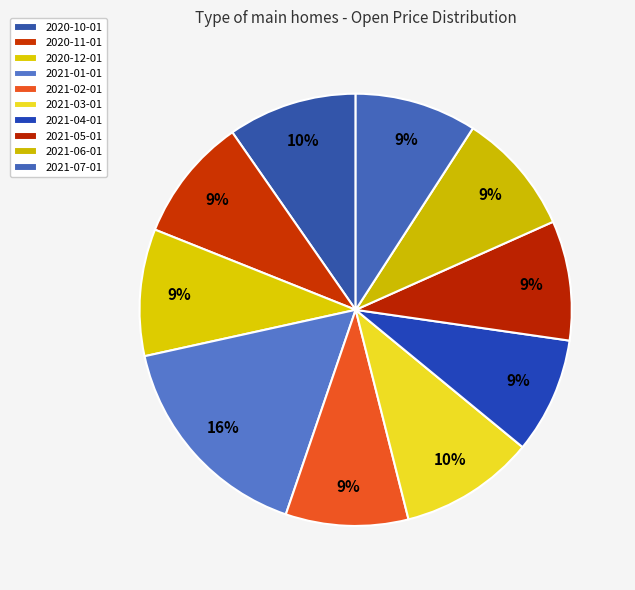

Count the number of slices in the pie.

10